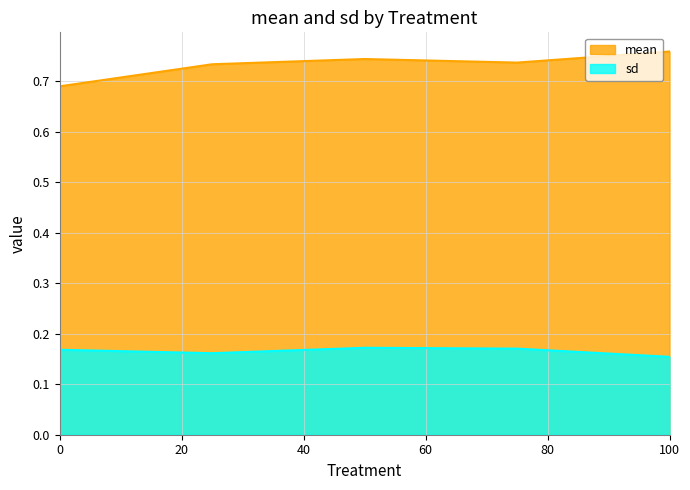

Count the number of categories in the chart.

5